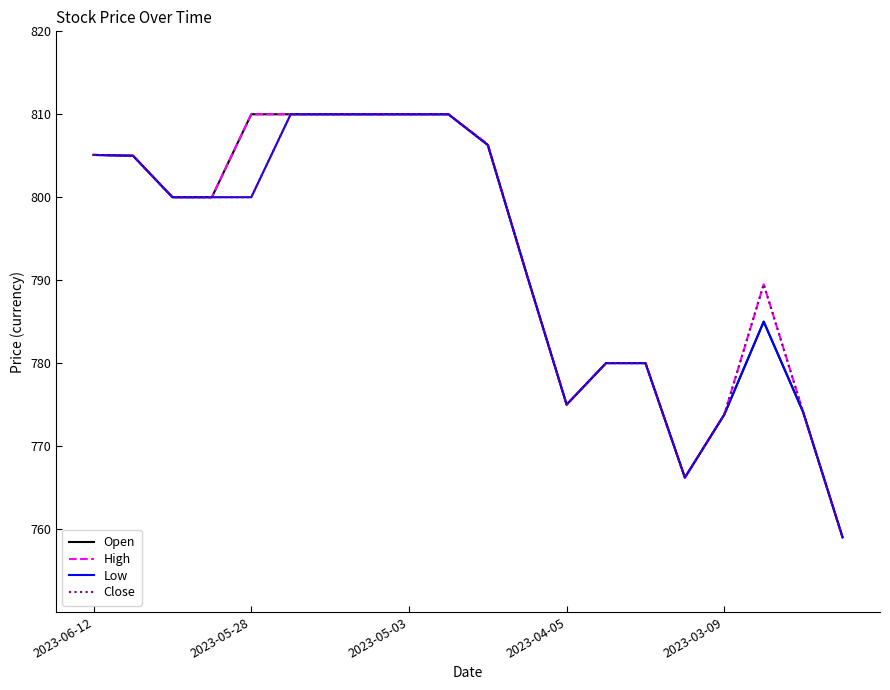

What is the lowest value of the Low series?

759.0